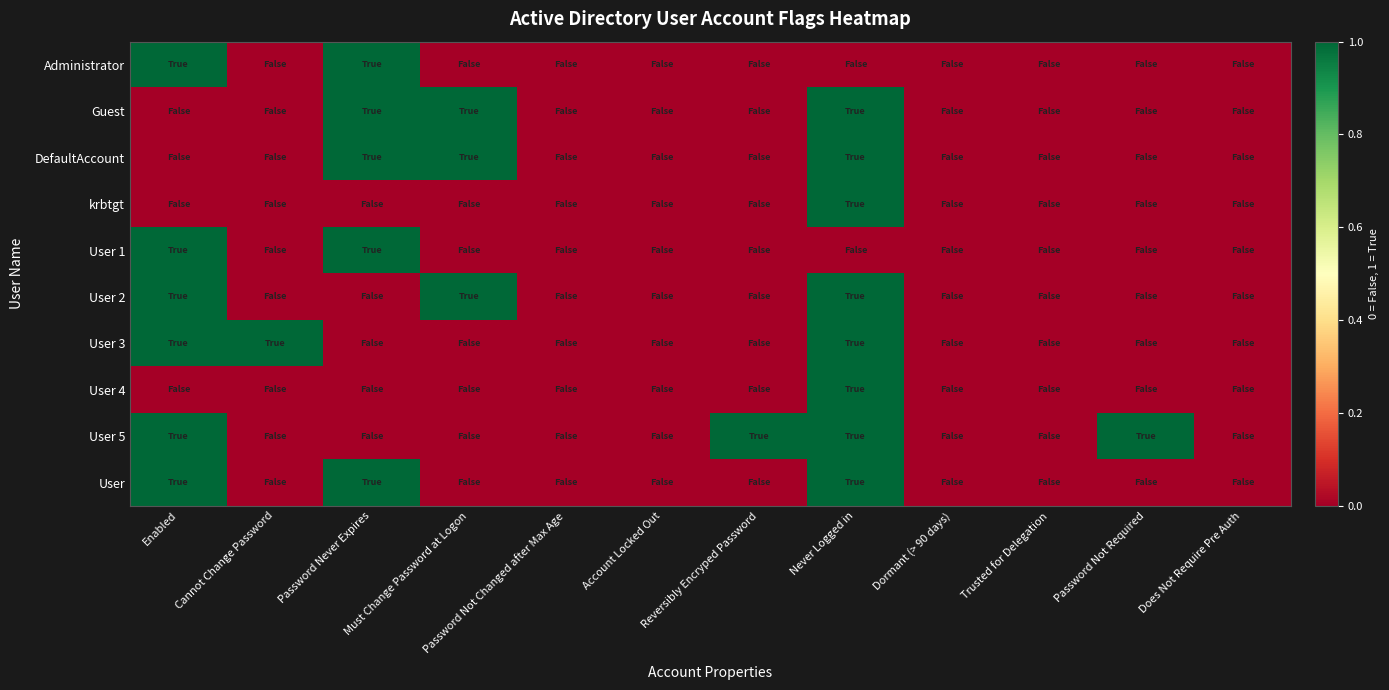

Reading left to right, list all the values displayed in this chart.

Administrator: Enabled=1	Cannot Change Password=0	Password Never Expires=1	Must Change Password at Logon=0	Password Not Changed after Max Age=0	Account Locked Out=0	Reversibly Encryped Password=0	Never Logged in=0	Dormant (> 90 days)=0	Trusted for Delegation=0	Password Not Required=0	Does Not Require Pre Auth=0
Guest: Enabled=0	Cannot Change Password=0	Password Never Expires=1	Must Change Password at Logon=1	Password Not Changed after Max Age=0	Account Locked Out=0	Reversibly Encryped Password=0	Never Logged in=1	Dormant (> 90 days)=0	Trusted for Delegation=0	Password Not Required=0	Does Not Require Pre Auth=0
DefaultAccount: Enabled=0	Cannot Change Password=0	Password Never Expires=1	Must Change Password at Logon=1	Password Not Changed after Max Age=0	Account Locked Out=0	Reversibly Encryped Password=0	Never Logged in=1	Dormant (> 90 days)=0	Trusted for Delegation=0	Password Not Required=0	Does Not Require Pre Auth=0
krbtgt: Enabled=0	Cannot Change Password=0	Password Never Expires=0	Must Change Password at Logon=0	Password Not Changed after Max Age=0	Account Locked Out=0	Reversibly Encryped Password=0	Never Logged in=1	Dormant (> 90 days)=0	Trusted for Delegation=0	Password Not Required=0	Does Not Require Pre Auth=0
User 1: Enabled=1	Cannot Change Password=0	Password Never Expires=1	Must Change Password at Logon=0	Password Not Changed after Max Age=0	Account Locked Out=0	Reversibly Encryped Password=0	Never Logged in=0	Dormant (> 90 days)=0	Trusted for Delegation=0	Password Not Required=0	Does Not Require Pre Auth=0
User 2: Enabled=1	Cannot Change Password=0	Password Never Expires=0	Must Change Password at Logon=1	Password Not Changed after Max Age=0	Account Locked Out=0	Reversibly Encryped Password=0	Never Logged in=1	Dormant (> 90 days)=0	Trusted for Delegation=0	Password Not Required=0	Does Not Require Pre Auth=0
User 3: Enabled=1	Cannot Change Password=1	Password Never Expires=0	Must Change Password at Logon=0	Password Not Changed after Max Age=0	Account Locked Out=0	Reversibly Encryped Password=0	Never Logged in=1	Dormant (> 90 days)=0	Trusted for Delegation=0	Password Not Required=0	Does Not Require Pre Auth=0
User 4: Enabled=0	Cannot Change Password=0	Password Never Expires=0	Must Change Password at Logon=0	Password Not Changed after Max Age=0	Account Locked Out=0	Reversibly Encryped Password=0	Never Logged in=1	Dormant (> 90 days)=0	Trusted for Delegation=0	Password Not Required=0	Does Not Require Pre Auth=0
User 5: Enabled=1	Cannot Change Password=0	Password Never Expires=0	Must Change Password at Logon=0	Password Not Changed after Max Age=0	Account Locked Out=0	Reversibly Encryped Password=1	Never Logged in=1	Dormant (> 90 days)=0	Trusted for Delegation=0	Password Not Required=1	Does Not Require Pre Auth=0
User: Enabled=1	Cannot Change Password=0	Password Never Expires=1	Must Change Password at Logon=0	Password Not Changed after Max Age=0	Account Locked Out=0	Reversibly Encryped Password=0	Never Logged in=1	Dormant (> 90 days)=0	Trusted for Delegation=0	Password Not Required=0	Does Not Require Pre Auth=0